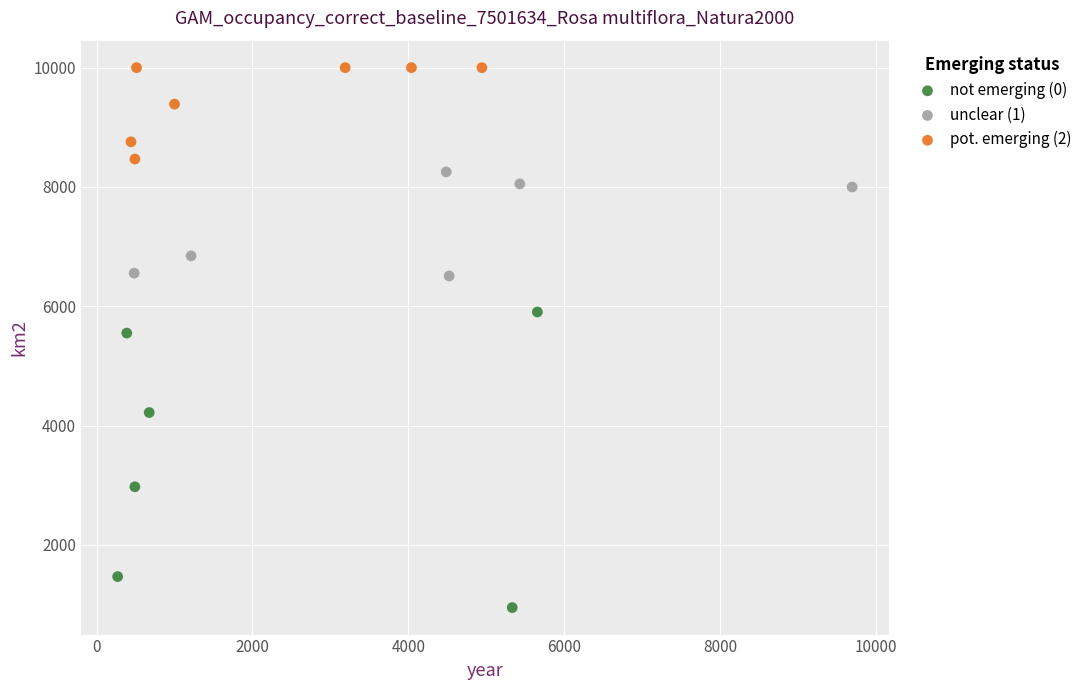

Which series contains the highest Y value?

pot. emerging (2)